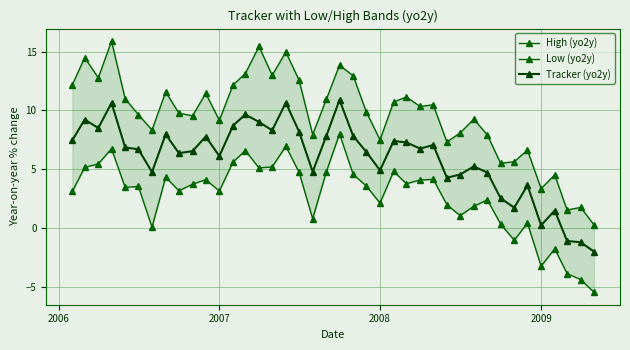

Reading left to right, extract all data points from this chart.

High (yo2y): 12.2	14.5	12.8	15.9	11.0	9.6	8.3	11.6	9.8	9.5	11.4	9.2	12.2	13.1	15.4	13.0	15.0	12.6	7.9	10.9	13.8	12.9	9.9	7.5	10.7	11.1	10.3	10.5	7.3	8.1	9.2	7.9	5.5	5.6	6.6	3.3	4.5	1.5	1.7	0.3
Low (yo2y): 3.1	5.1	5.4	6.7	3.4	3.5	0.1	4.3	3.2	3.7	4.1	3.1	5.6	6.6	5.1	5.2	6.9	4.7	0.8	4.8	8.0	4.5	3.6	2.1	4.8	3.8	4.1	4.1	2.0	1.0	1.8	2.4	0.3	-1.1	0.4	-3.3	-1.8	-3.9	-4.4	-5.5
Tracker (yo2y): 7.5	9.2	8.5	10.6	6.8	6.7	4.8	8.0	6.4	6.5	7.8	6.1	8.7	9.7	9.0	8.3	10.7	8.2	4.8	7.8	10.9	7.8	6.5	4.9	7.4	7.3	6.7	7.0	4.3	4.5	5.2	4.7	2.5	1.7	3.6	0.2	1.5	-1.1	-1.2	-2.0